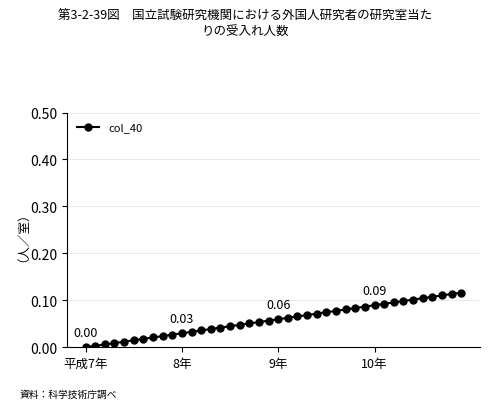

What is the sum of all values?

2.3